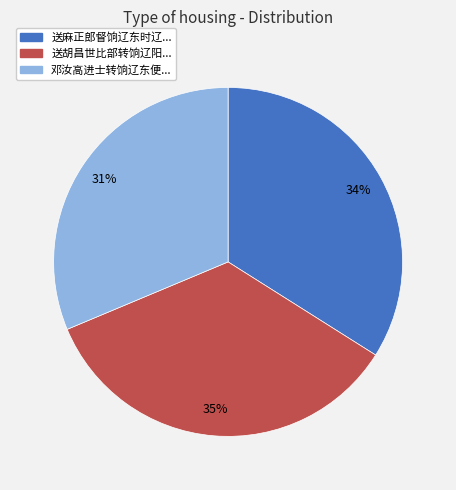

Is there a majority slice in this chart?

No